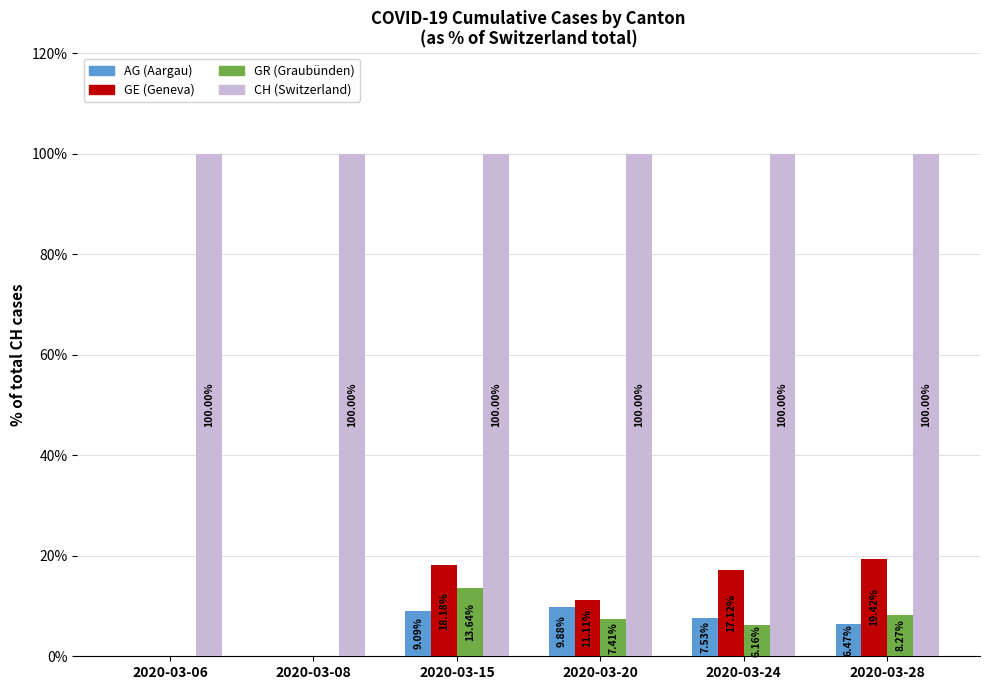

What are all the series names shown in the legend?

AG (Aargau), GE (Geneva), GR (Graubünden), CH (Switzerland)